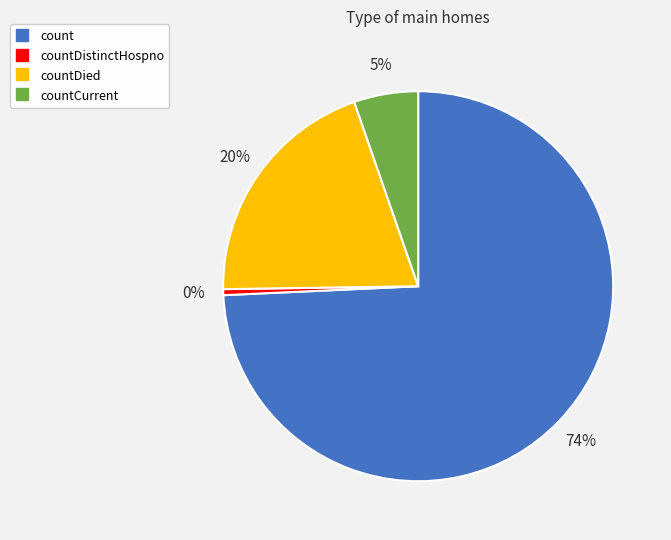

Is there any slice that represents more than half of the pie?

Yes